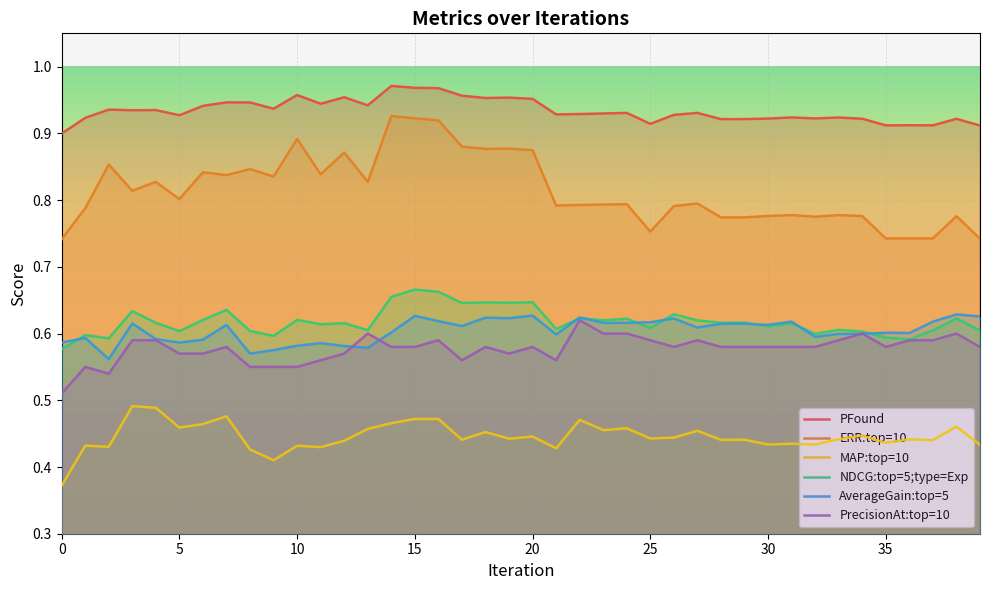

Does the chart display data point markers on the line(s)?

No